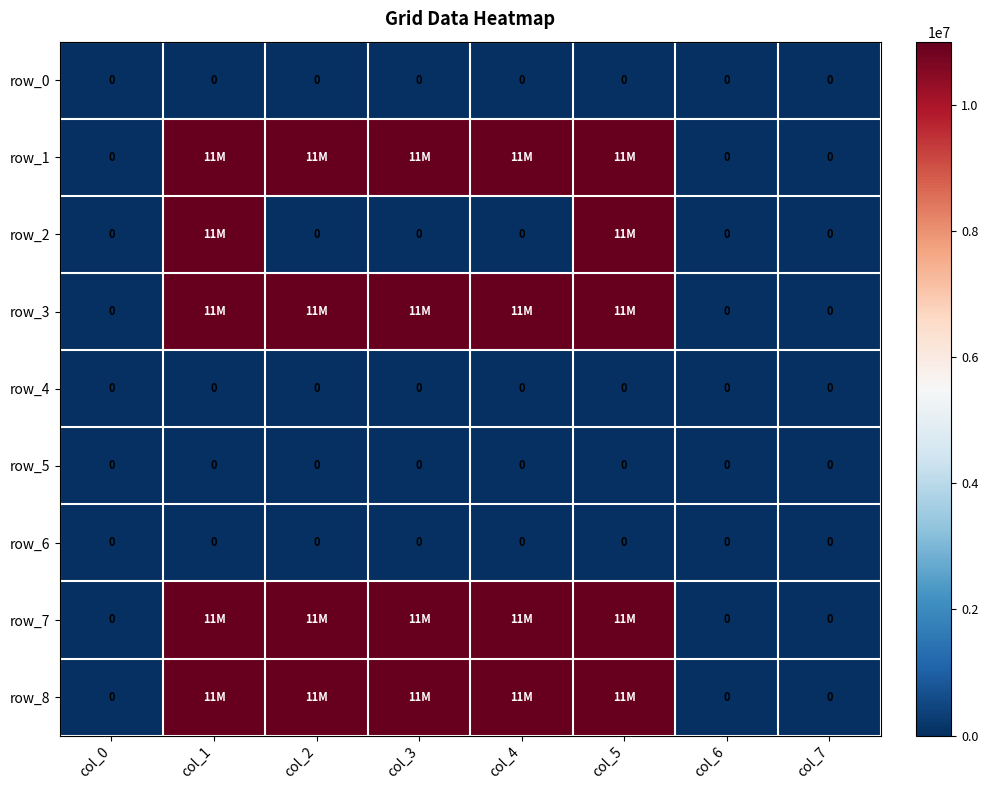

Rank the series by their maximum value, from highest to lowest.

row_1, row_2, row_3, row_7, row_8, row_0, row_4, row_5, row_6